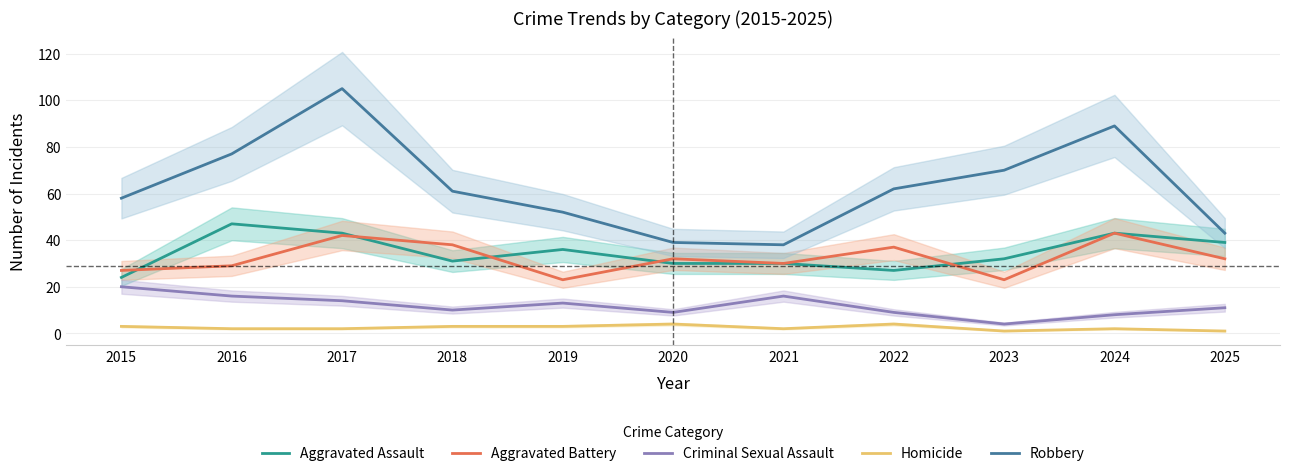

What is the minimum value shown in the chart?

1